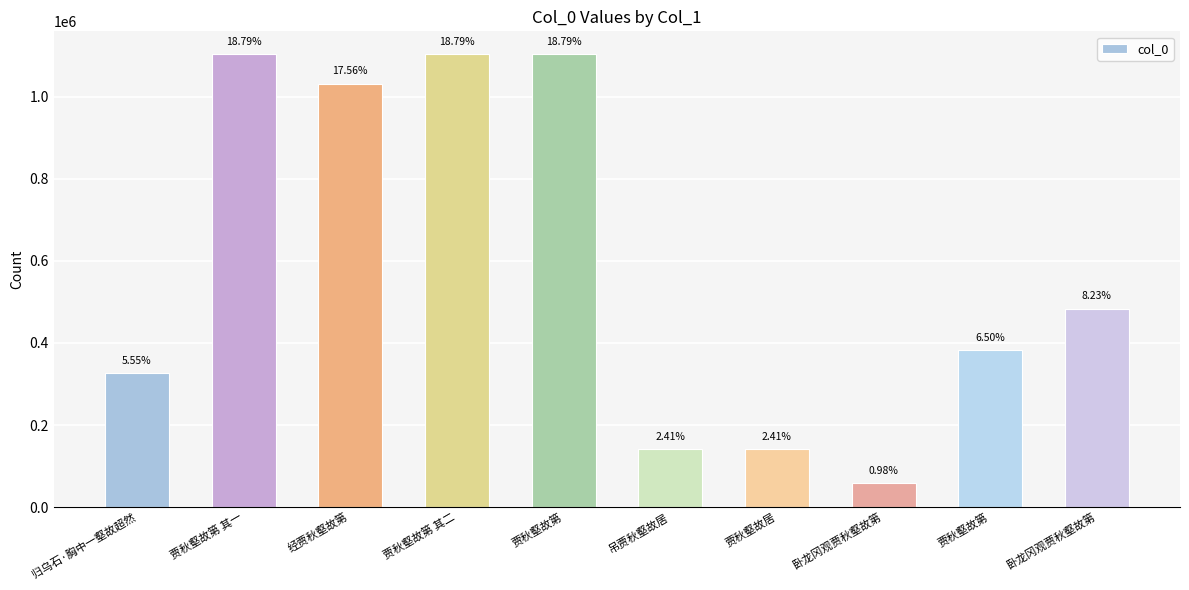

How many bars are there in total?

10